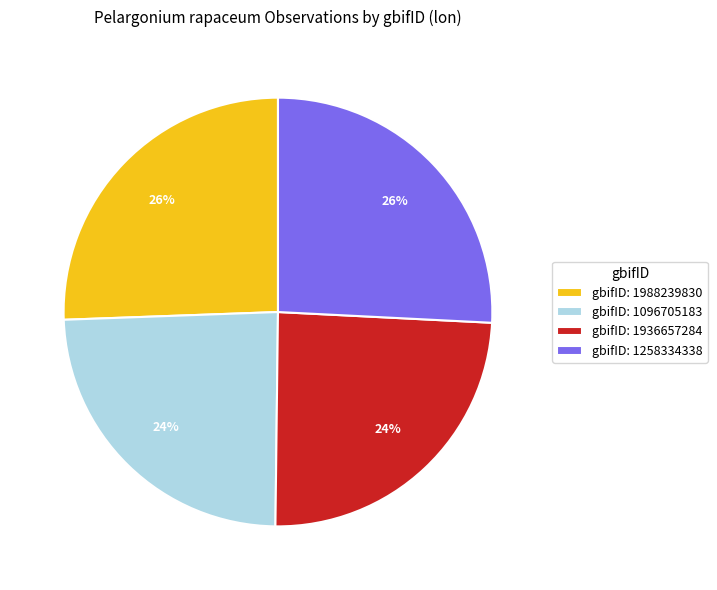

To the nearest percent, what is the difference between the largest and smallest slice percentages?

2%